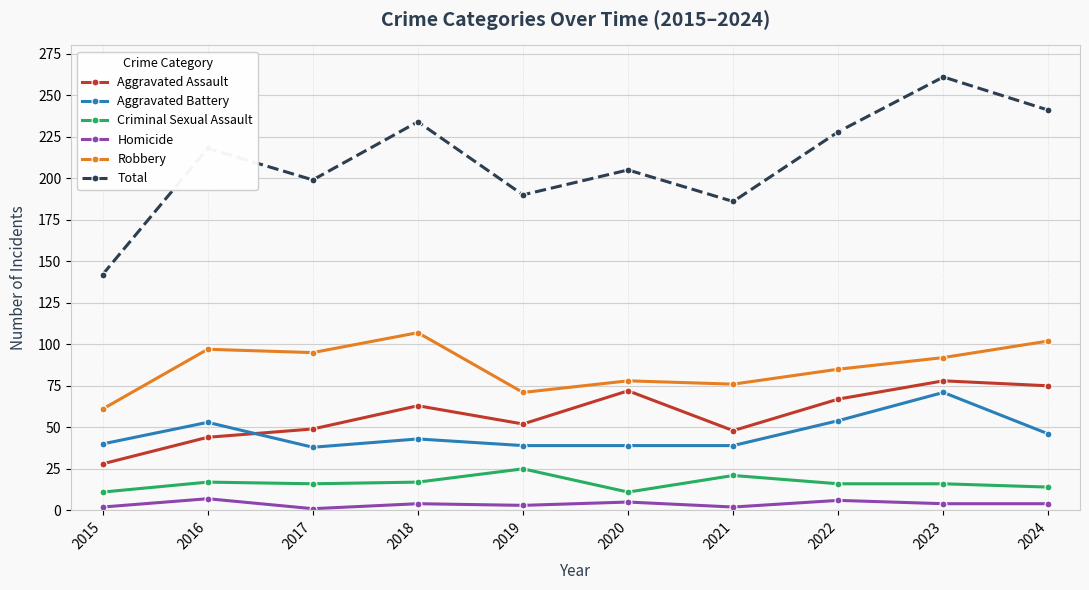

True or false: Aggravated Battery and Homicide cross at least once.

False